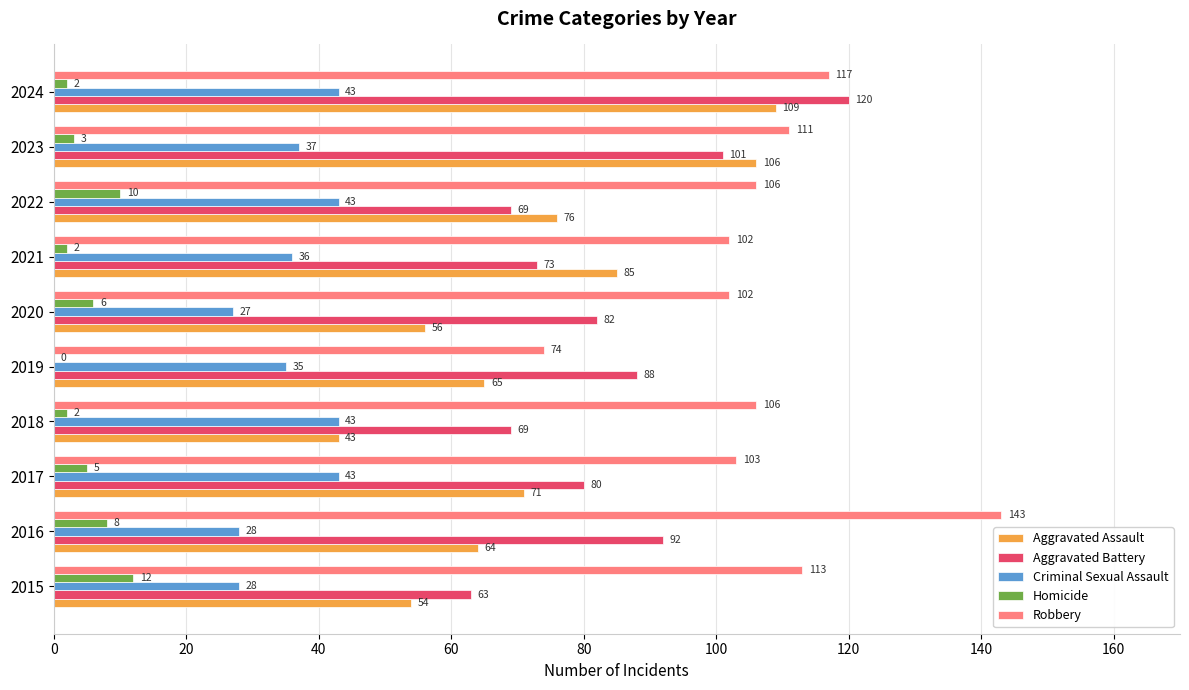

What is the total value across all series at 2020?

273